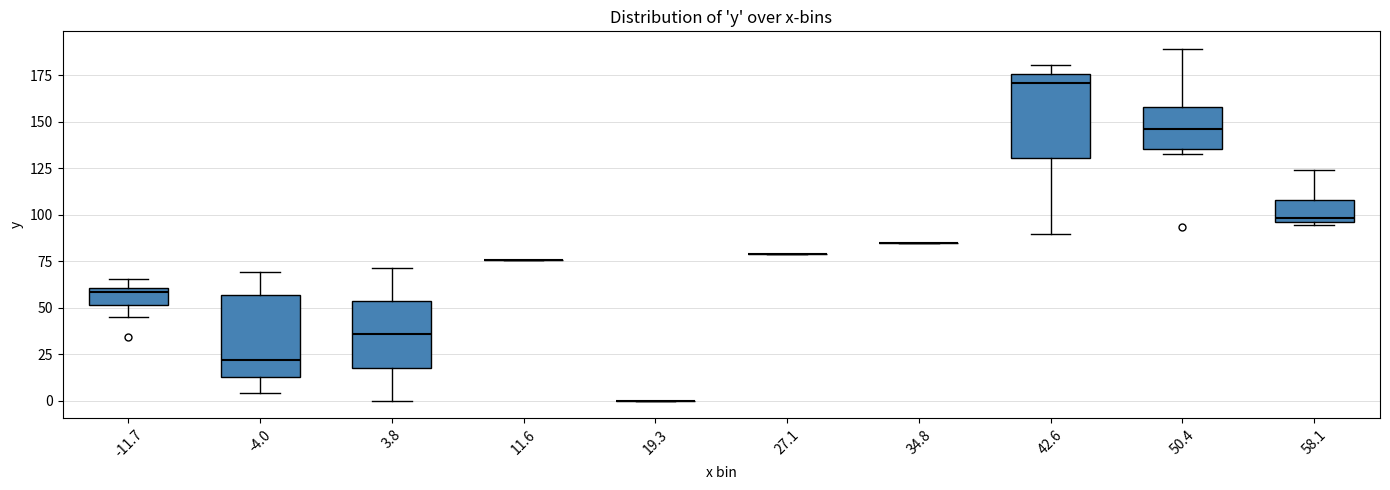

Where is the lower edge of the box at x = 58.1 on the y-axis? The values are not printed on the chart, so give them approximately, as read against the axis.

95